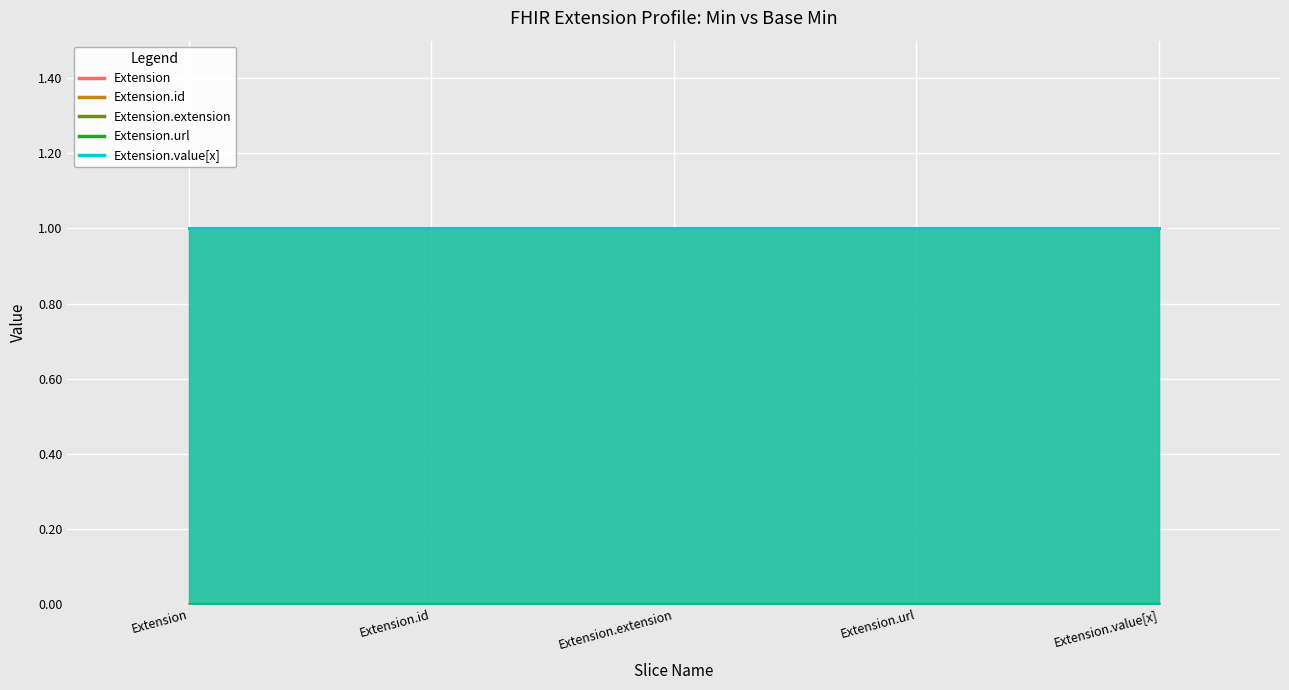

Reading left to right, list all the values displayed in this chart.

Extension: 0	0	0	0	0
Extension.id: 0	0	0	0	0
Extension.extension: 0	0	0	0	0
Extension.url: 1	1	1	1	1
Extension.value[x]: 1	1	1	1	1